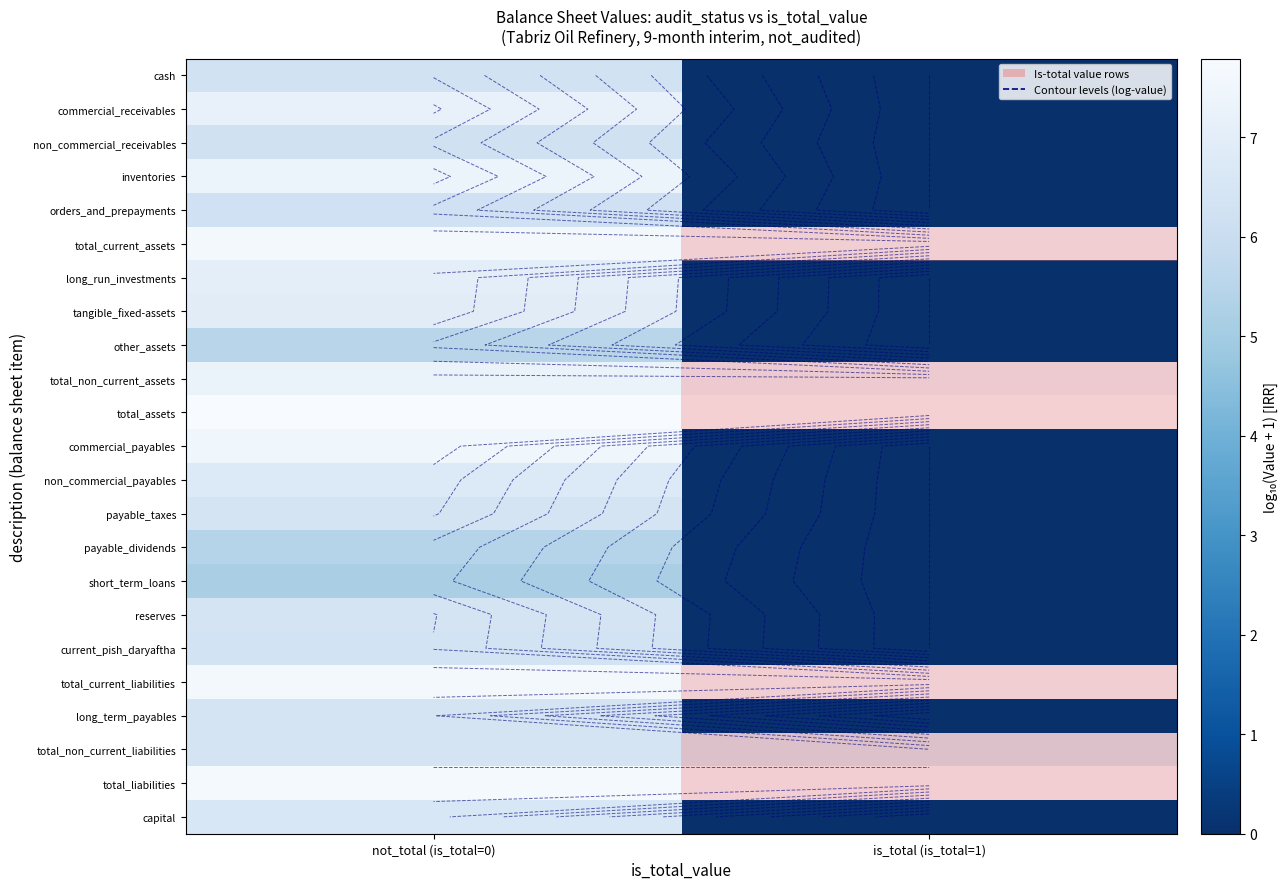

What is the spread (max minus min) of values at not_total (is_total=0)?

2.6